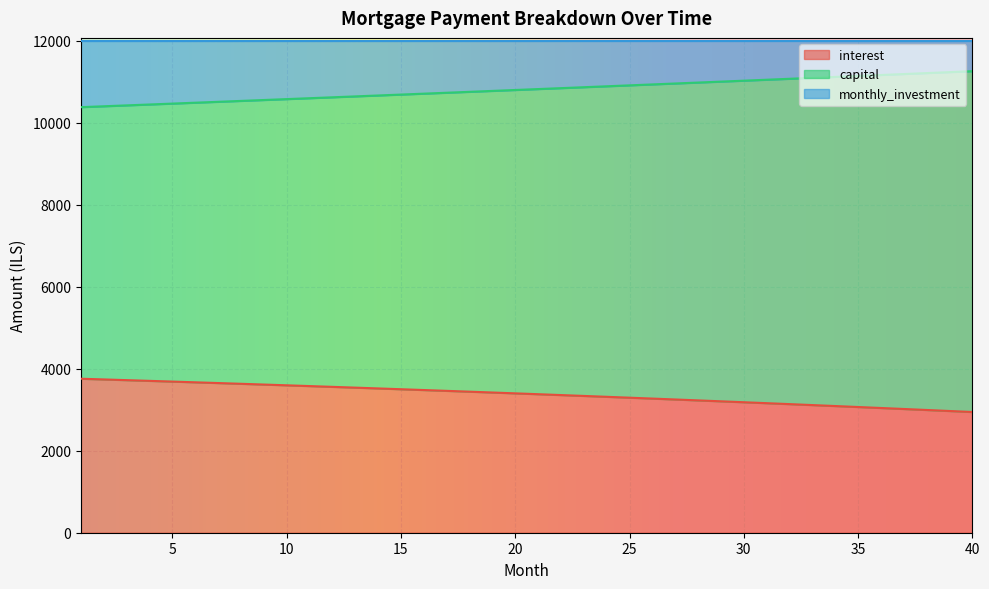

What is the difference between the maximum and minimum values in the interest series?

812.0